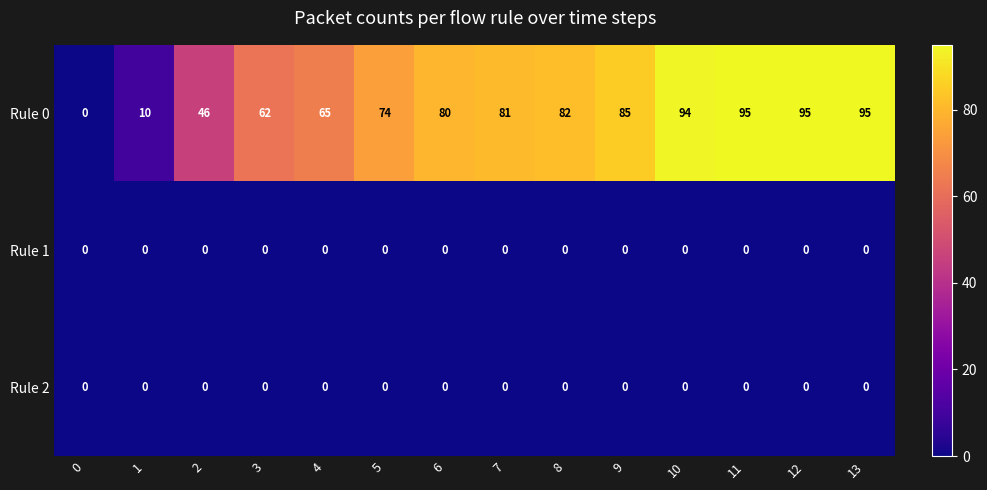

At how many categories does at least one series exceed 63?

10